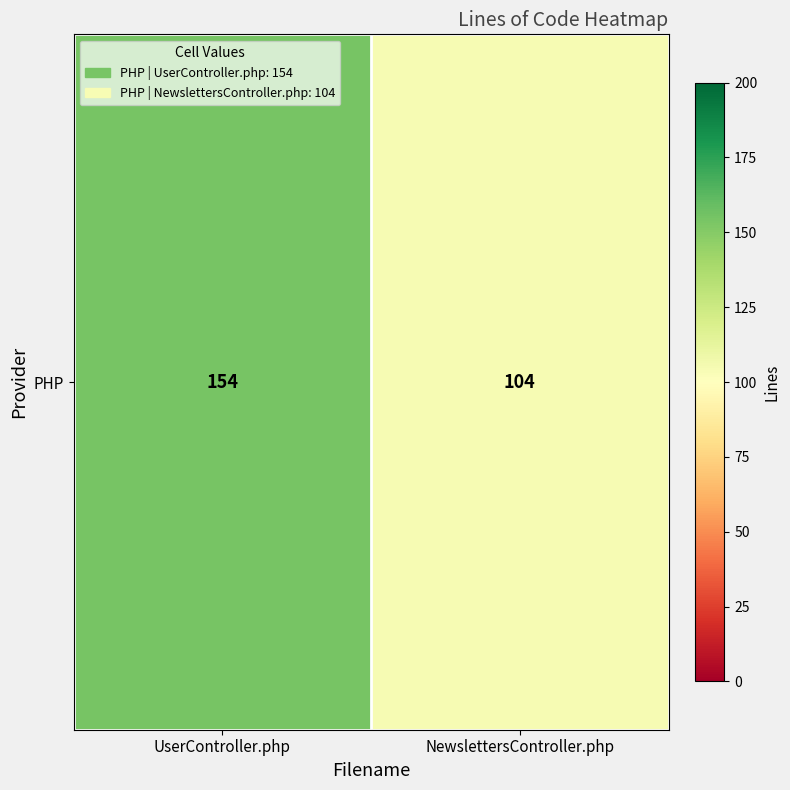

What is the ratio of the value at NewslettersController.php to the value at UserController.php?

0.7